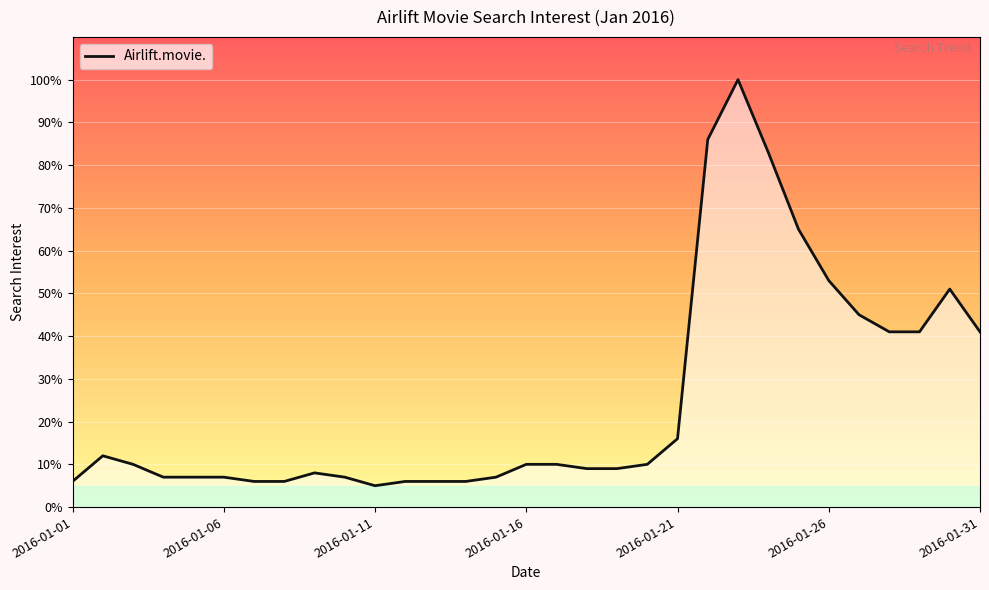

What is the difference between the maximum and minimum values?

95